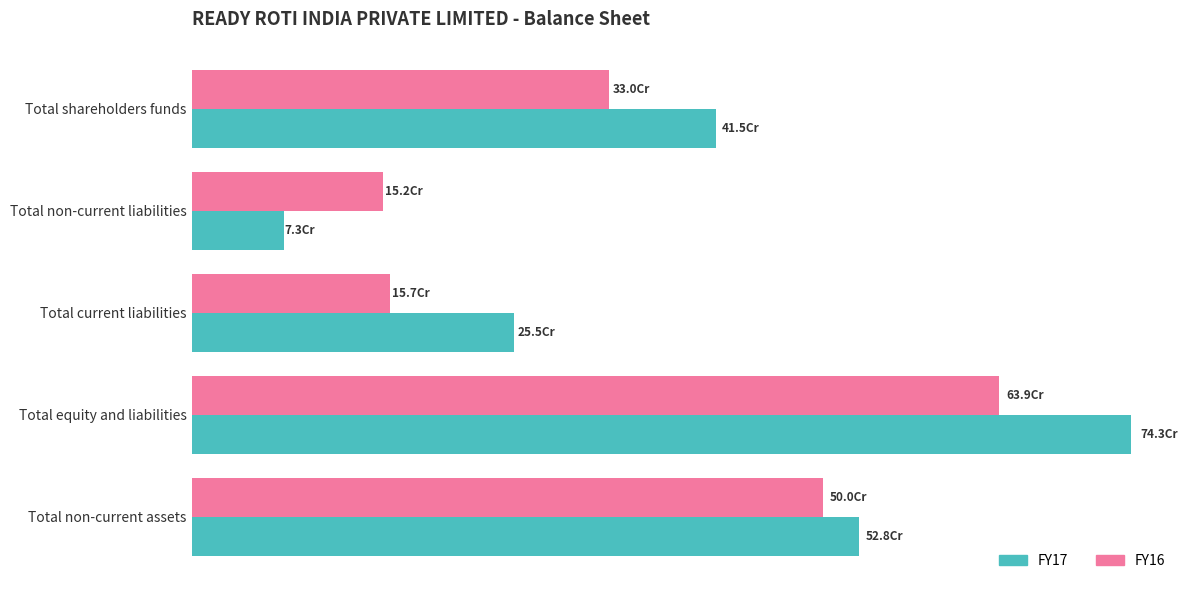

What is the difference between the maximum and minimum values in the FY17 series?

670293637